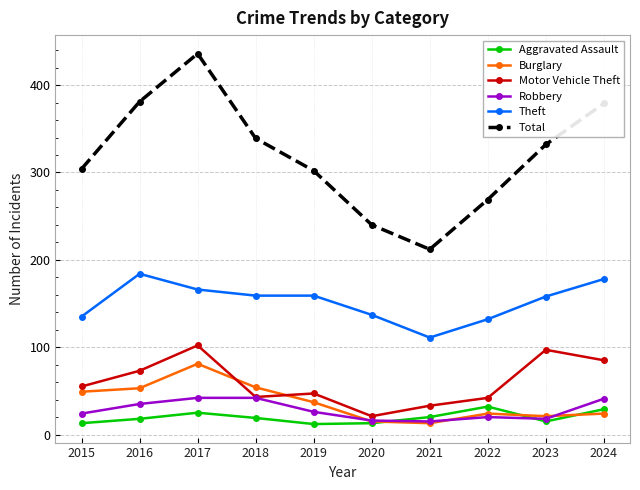

Where does the Robbery series first go above 26?

2016